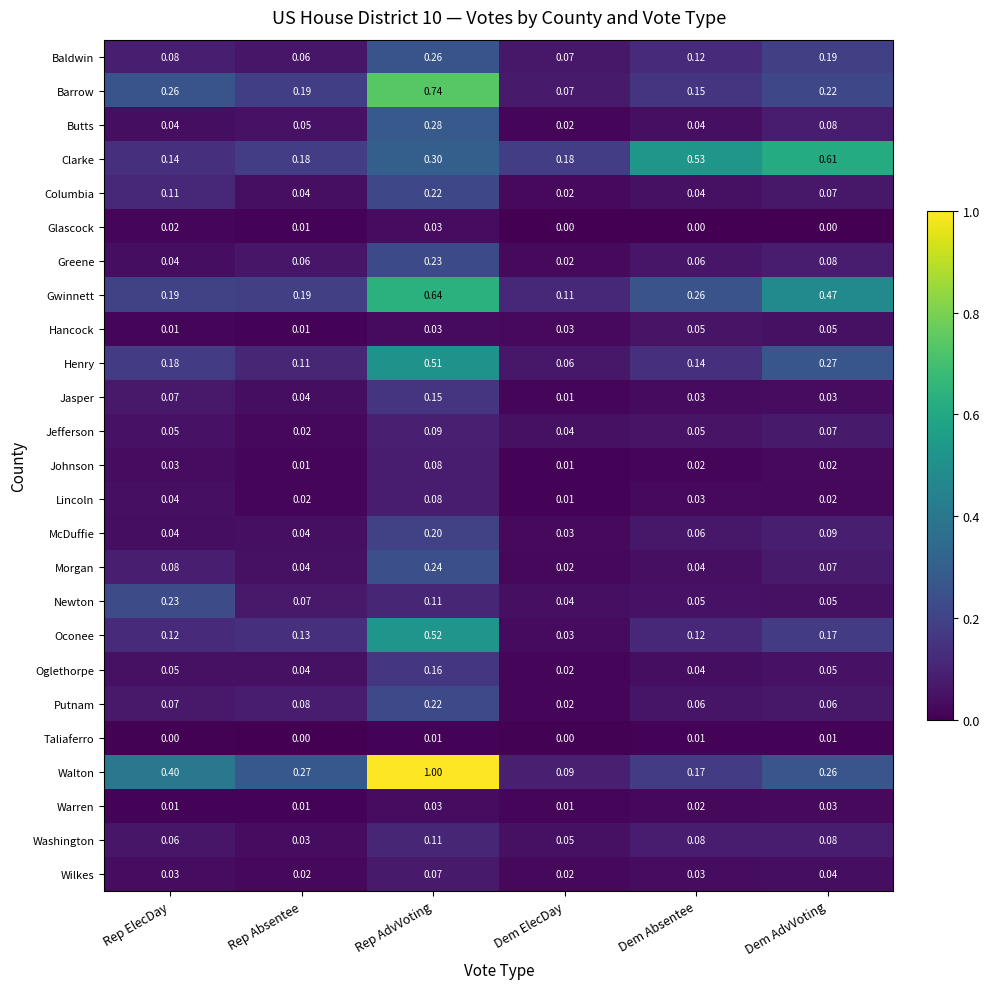

Which series has the largest total across all categories?

Walton